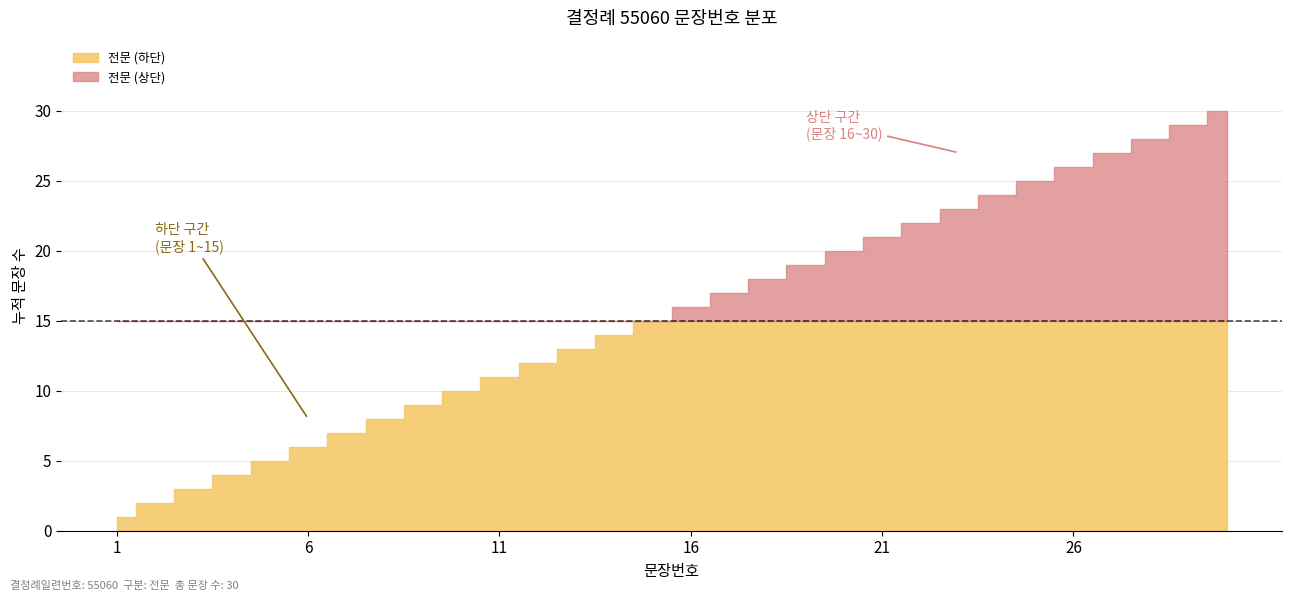

True or false: the data has more than 2 interior local peaks.

False